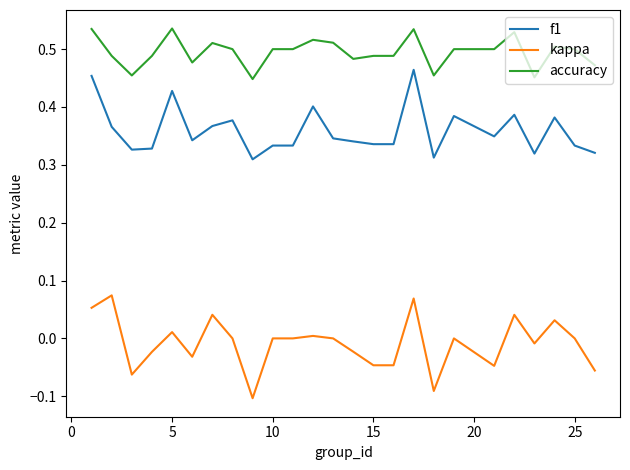

At how many categories does at least one series exceed 0?

25